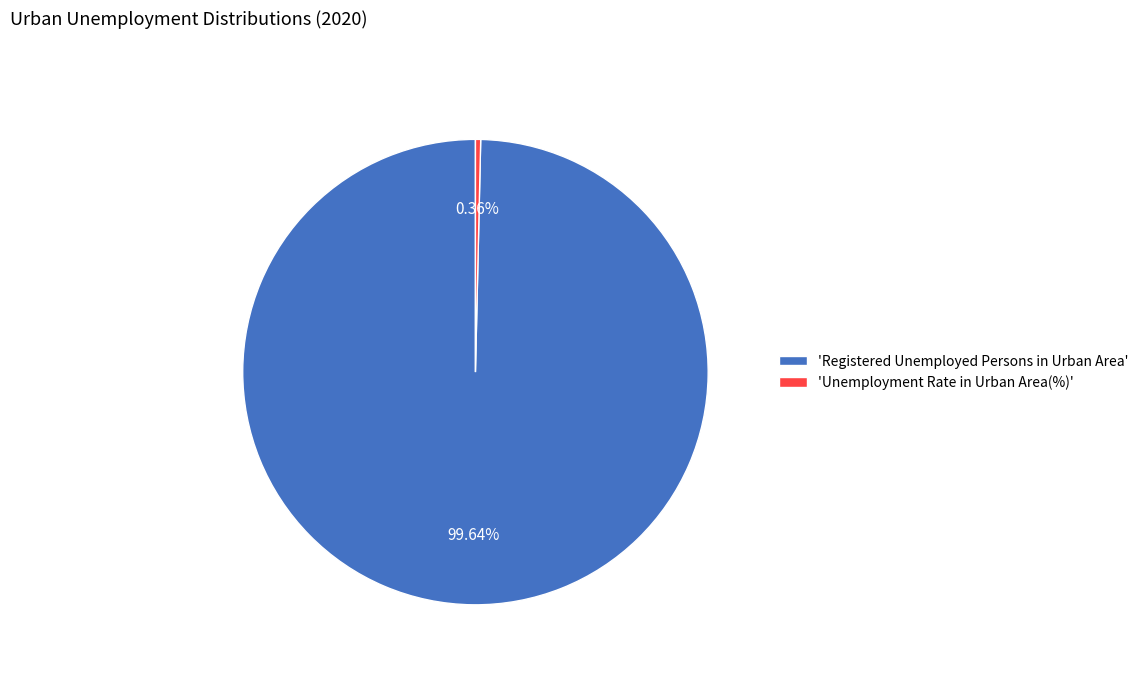

Which category has the smallest portion of the pie?

'Unemployment Rate in Urban Area(%)'